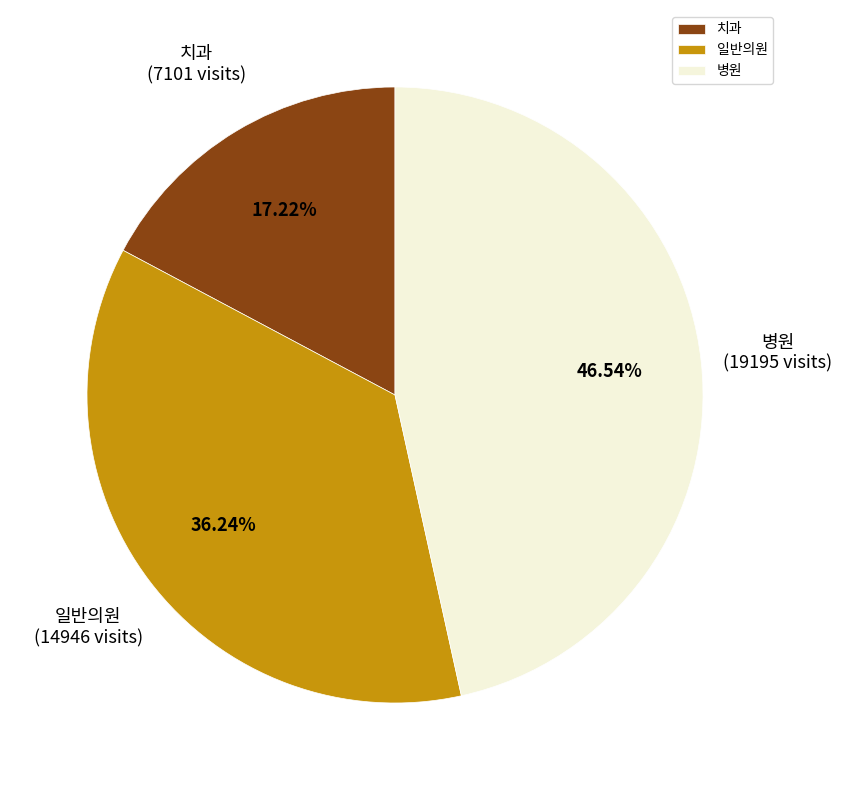

Rank the categories by value from lowest to highest.

치과, 일반의원, 병원